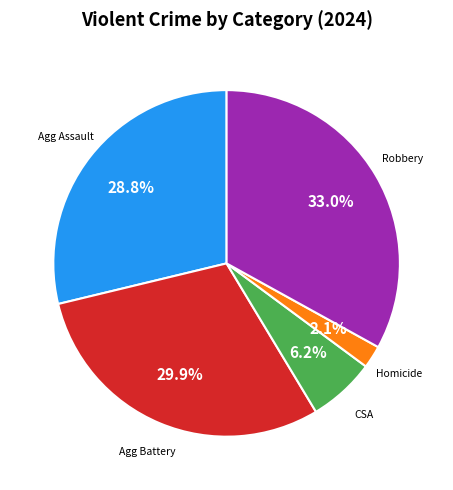

Is there a majority slice in this chart?

No